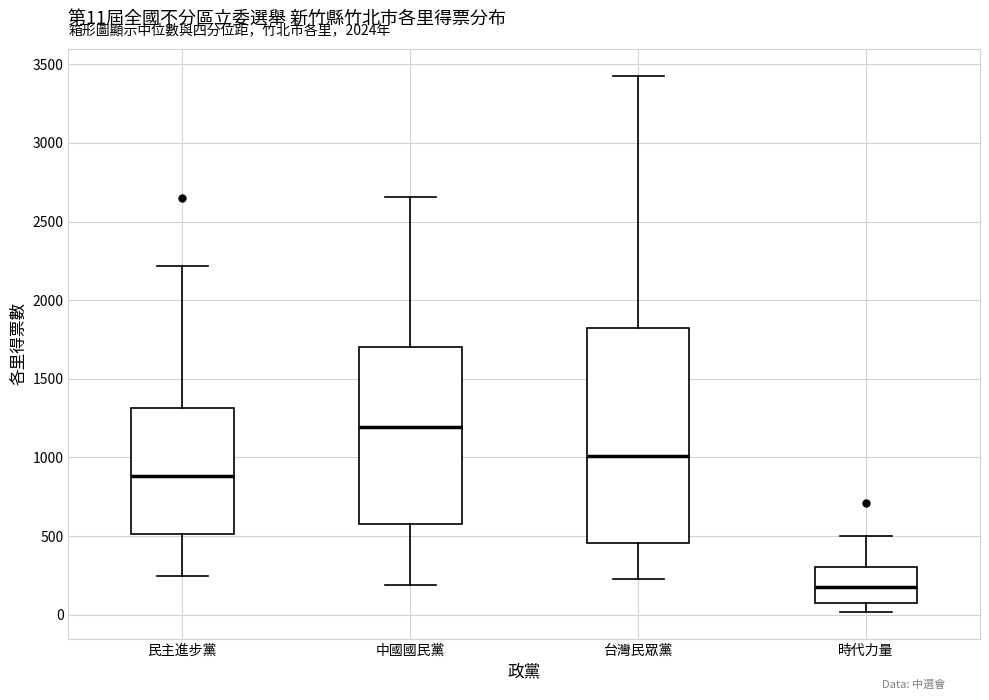

Comparing the boxes themselves (not the whiskers), which one is the tallest?

台灣民眾黨